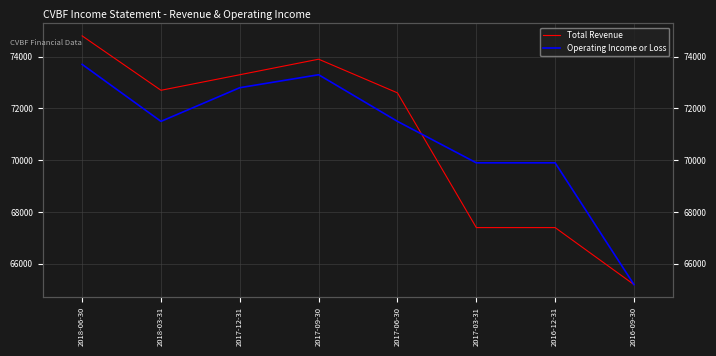

Is it true that Operating Income or Loss equals 96869 at 2017-06-30?

False